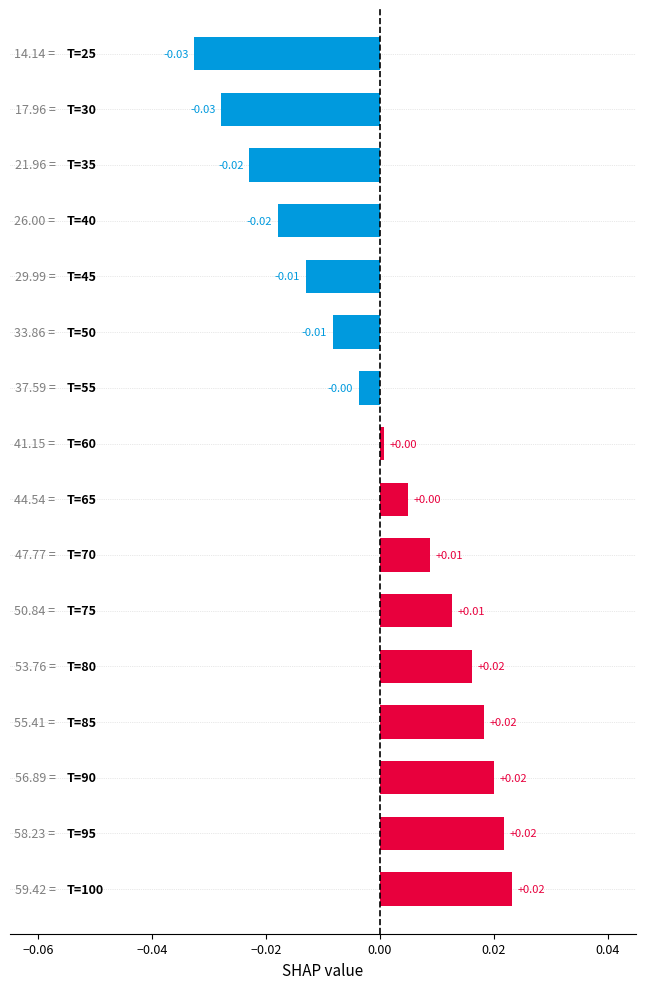

How many data points are less than 0?

7